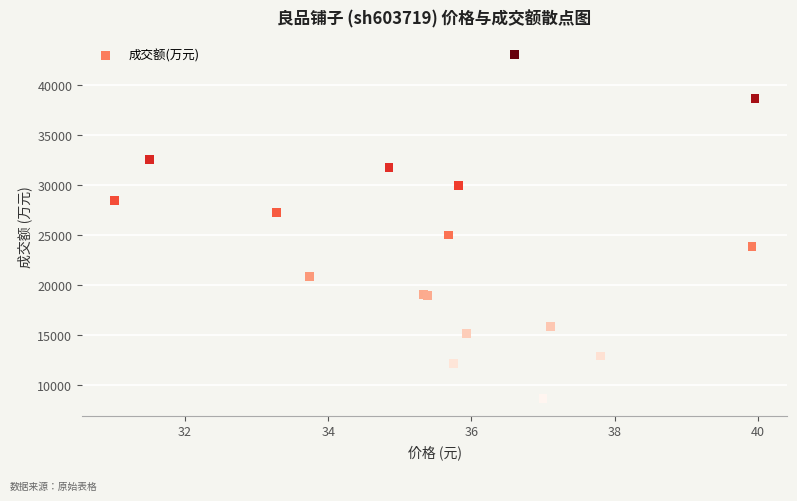

What Y value in the scatter plot is closest to 25837?

25000